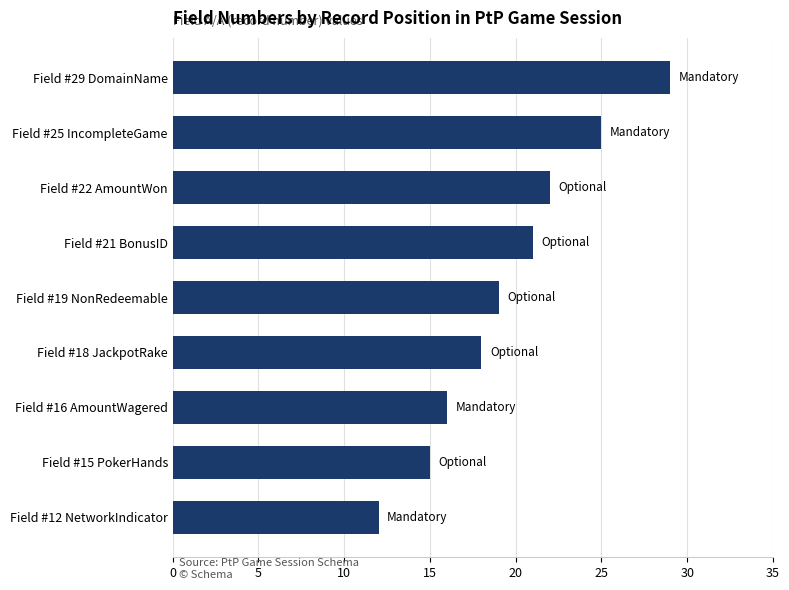

Is it true that the value at Field #22 AmountWon is 22?

True